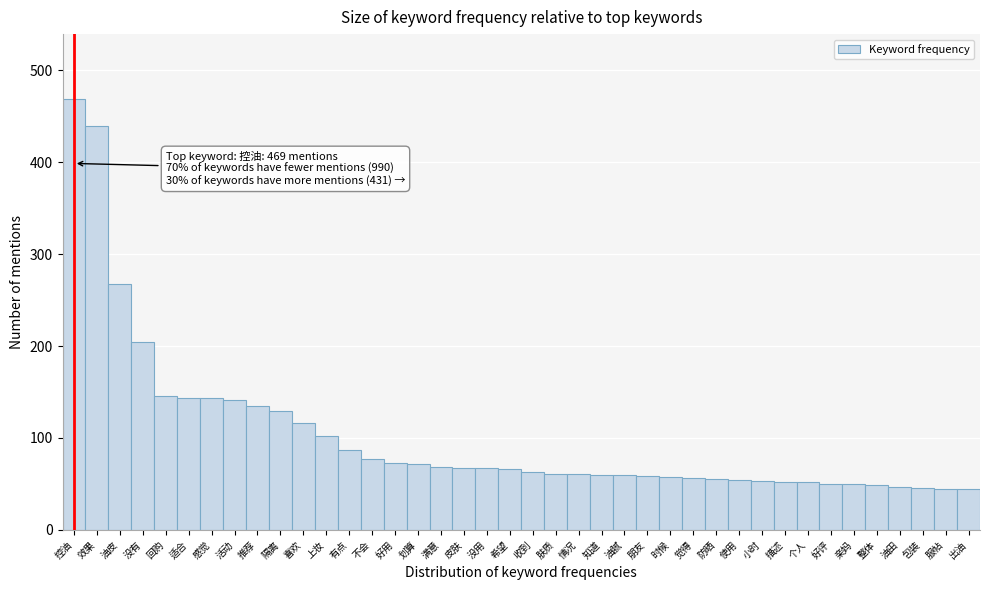

What is the greatest value displayed?

469